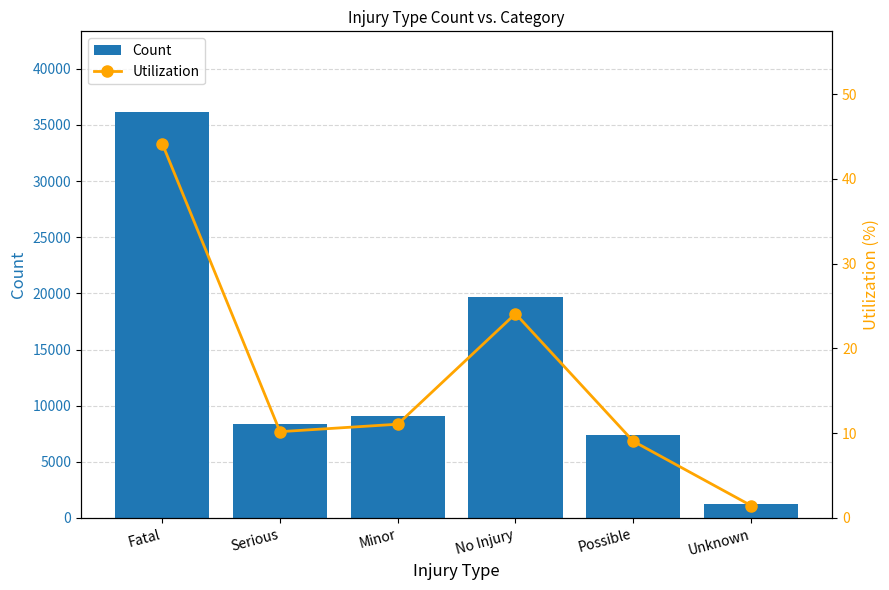

Which category has the highest value across all series?

Fatal